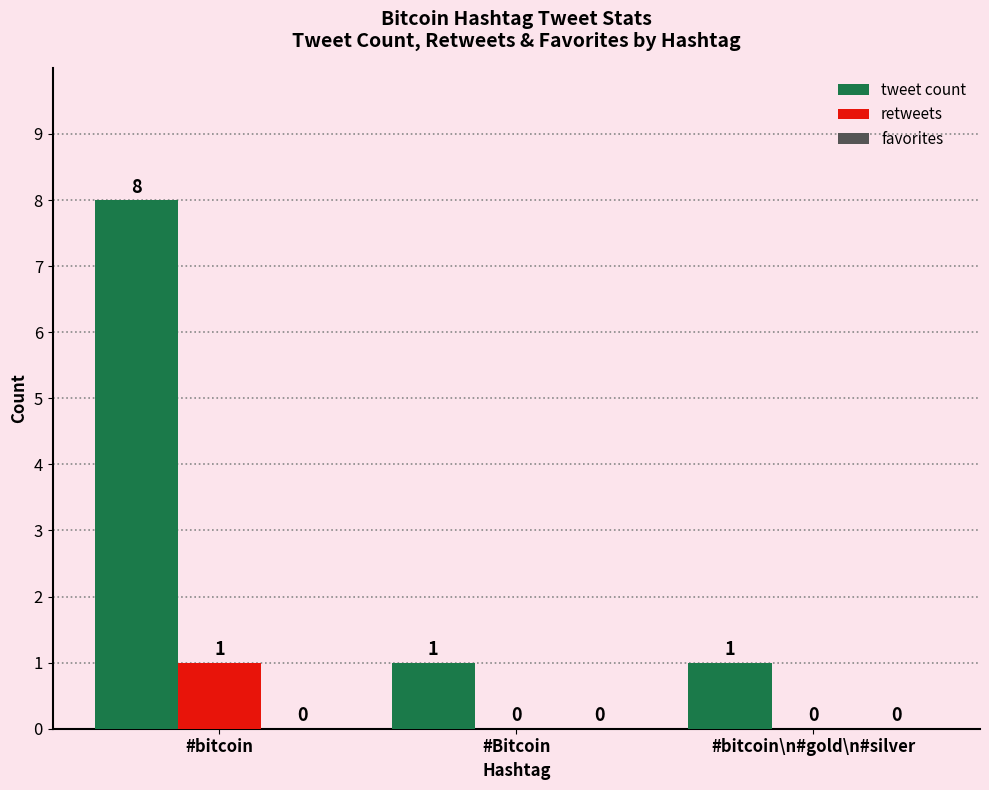

What value does the tweet count series have at #bitcoin?

8